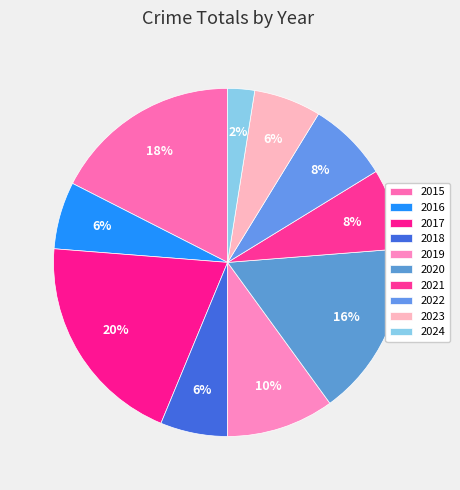

To the nearest percent, what is the difference between the 2021 and 2017 slice percentages?

12%